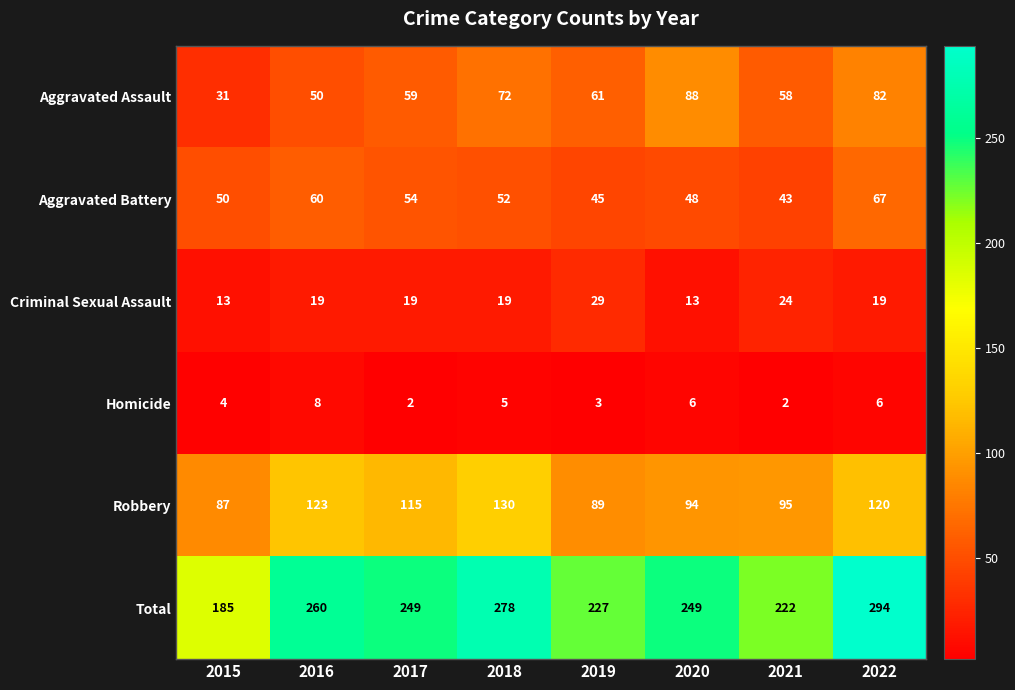

Rank the series at 2016 from highest to lowest value.

Total, Robbery, Aggravated Battery, Aggravated Assault, Criminal Sexual Assault, Homicide